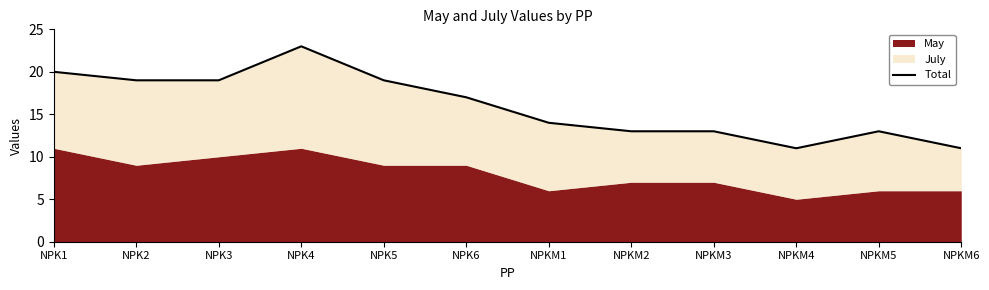

At which label is the value closest to 17?

NPK6